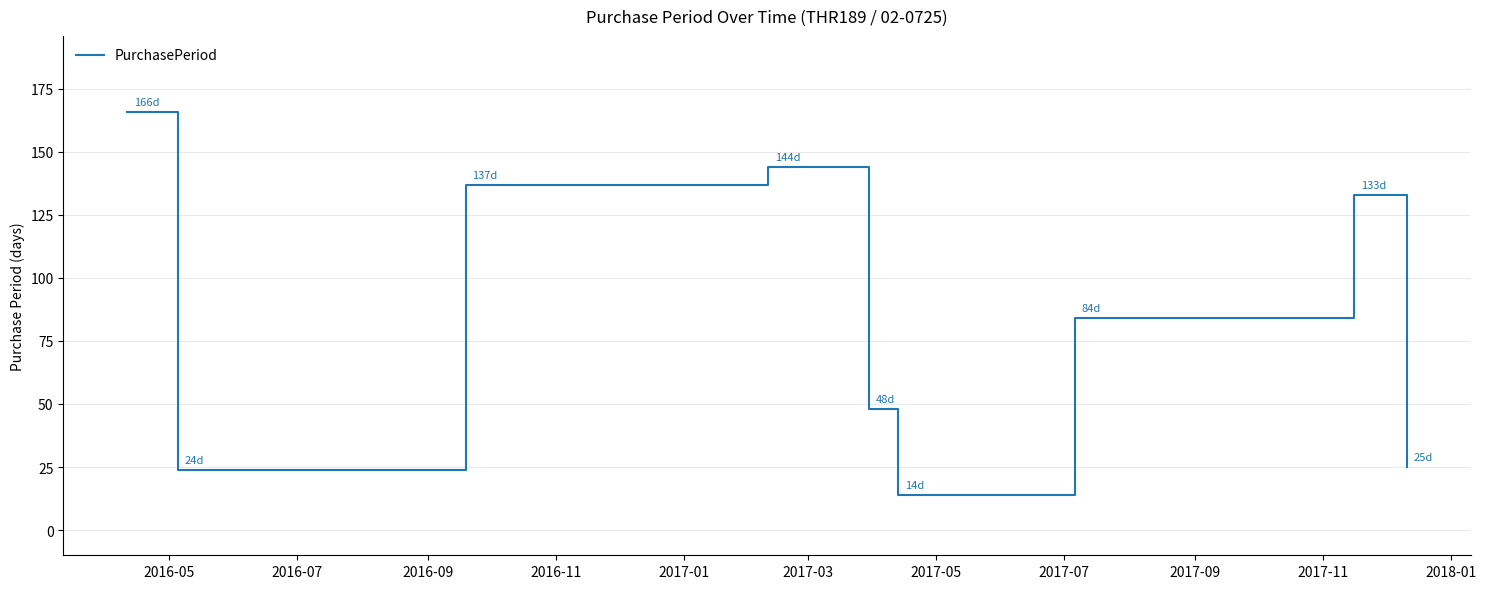

What is the maximum value shown in the chart?

166